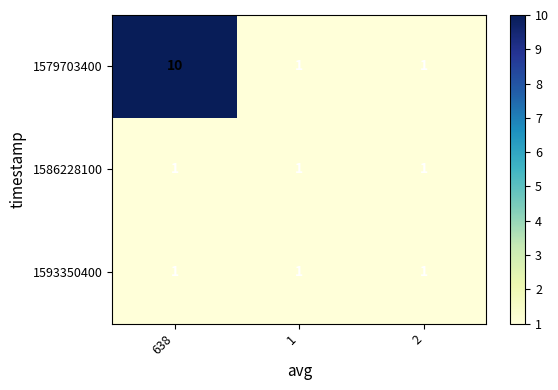

Which series has the largest total across all categories?

1579703400